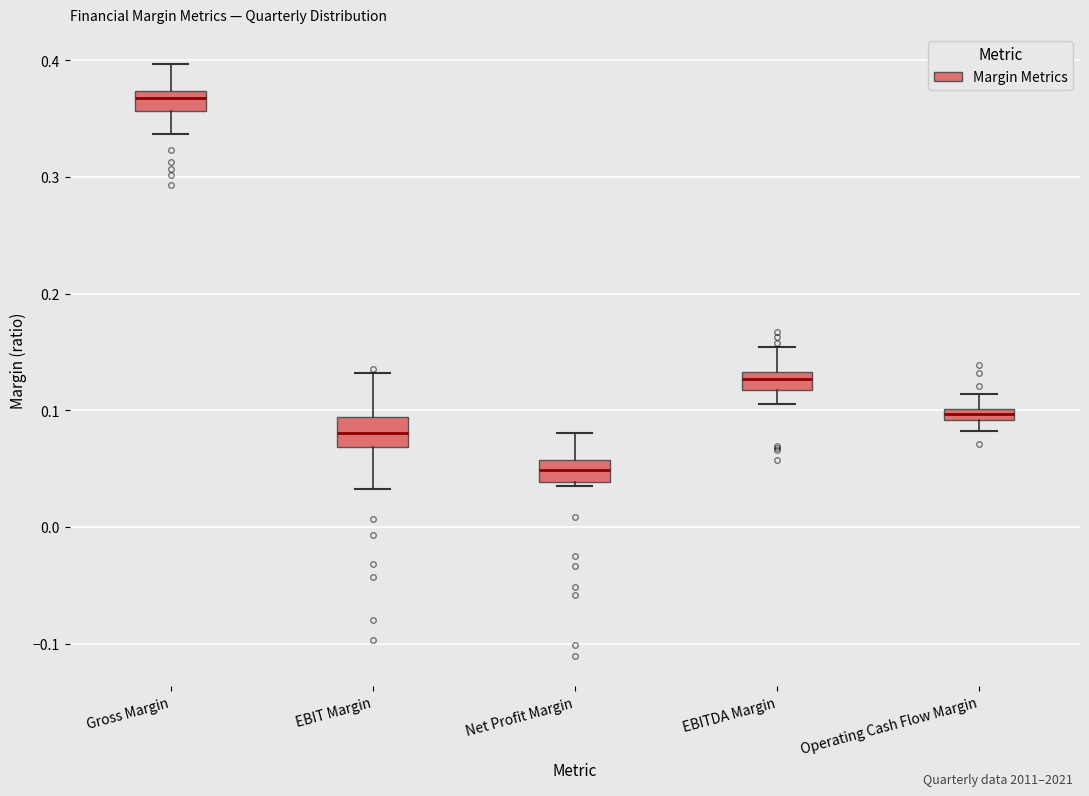

Which box's median line is the lowest?

Net Profit Margin